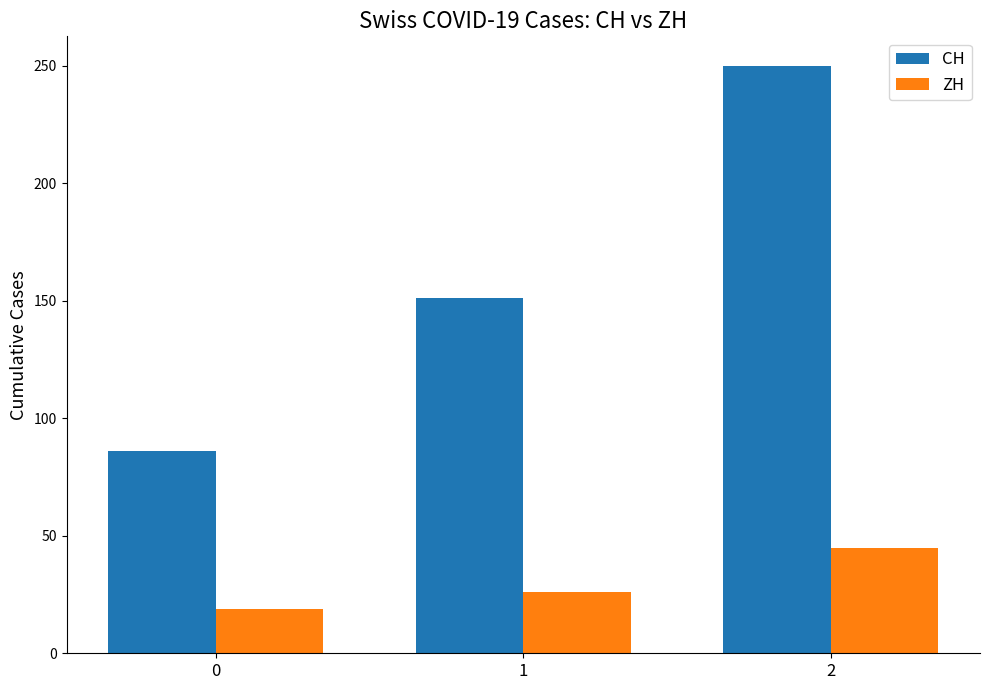

The ZH series shows 45 at 2. True or false?

True